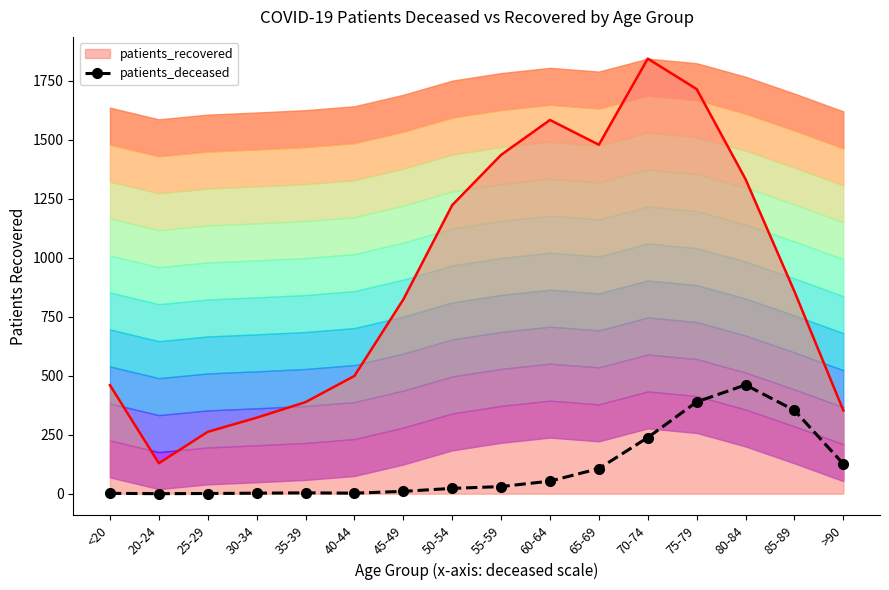

How many lines are shown in the chart?

1